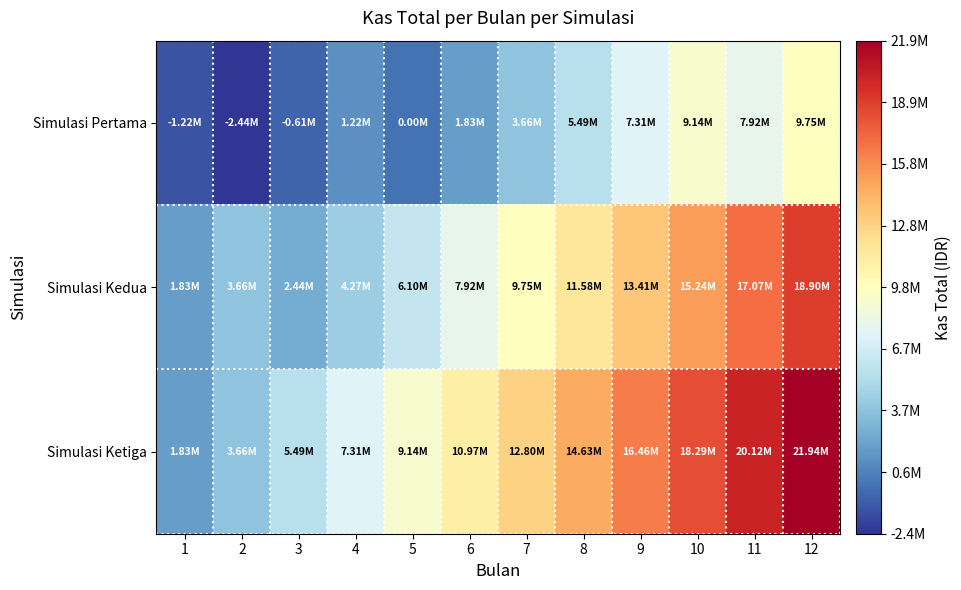

At which category is the sum across all series the highest?

12